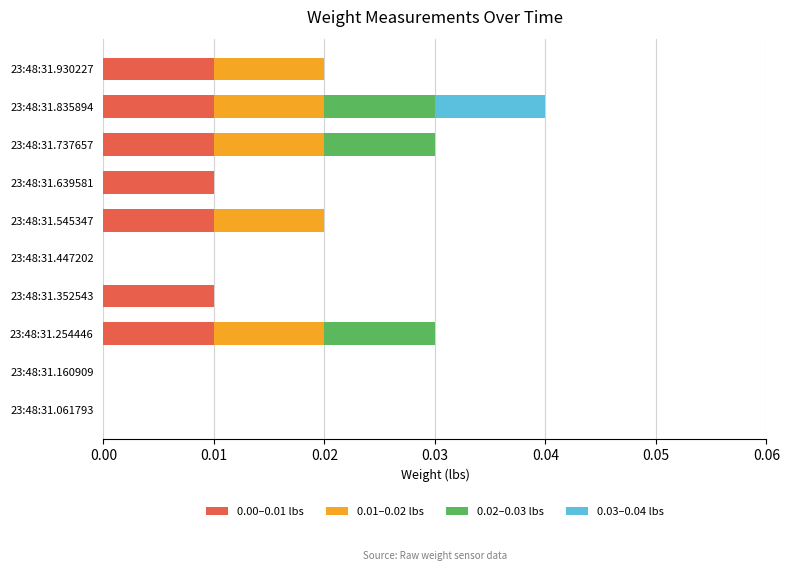

At which category is the sum across all series the highest?

23:48:31.835894